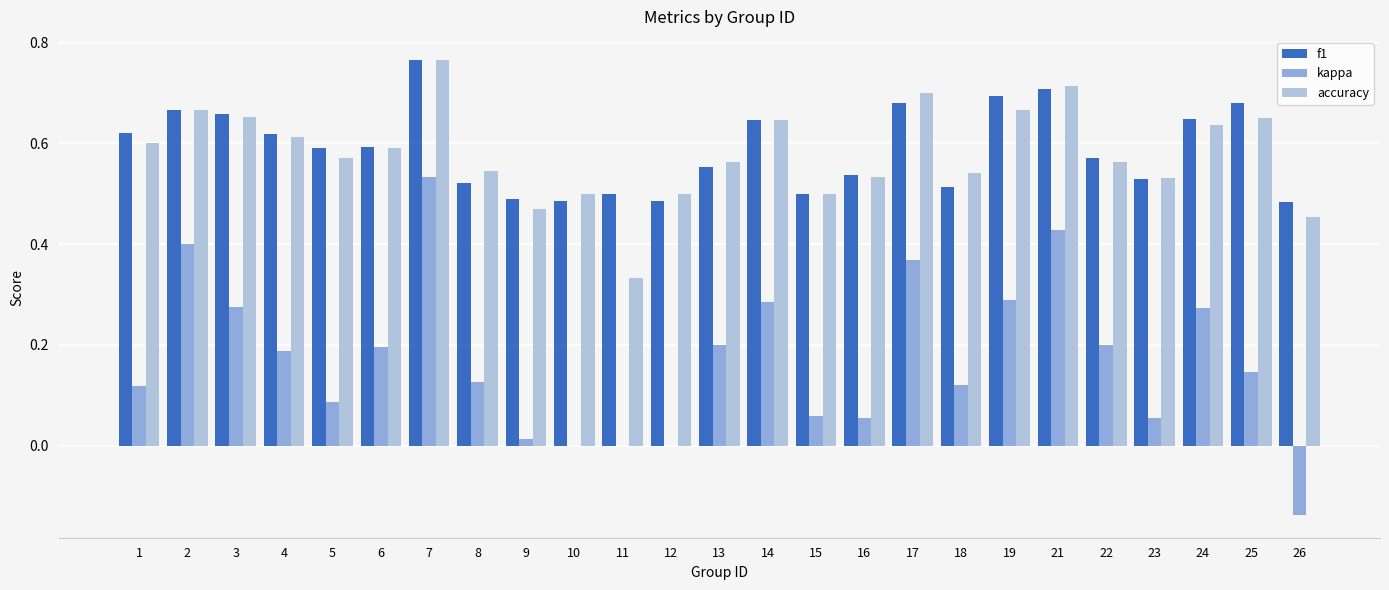

What are all the series names shown in the legend?

f1, kappa, accuracy